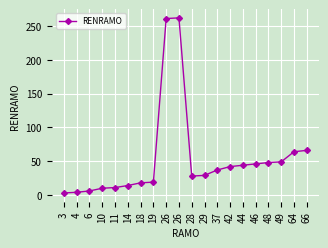

How many lines are shown in the chart?

1